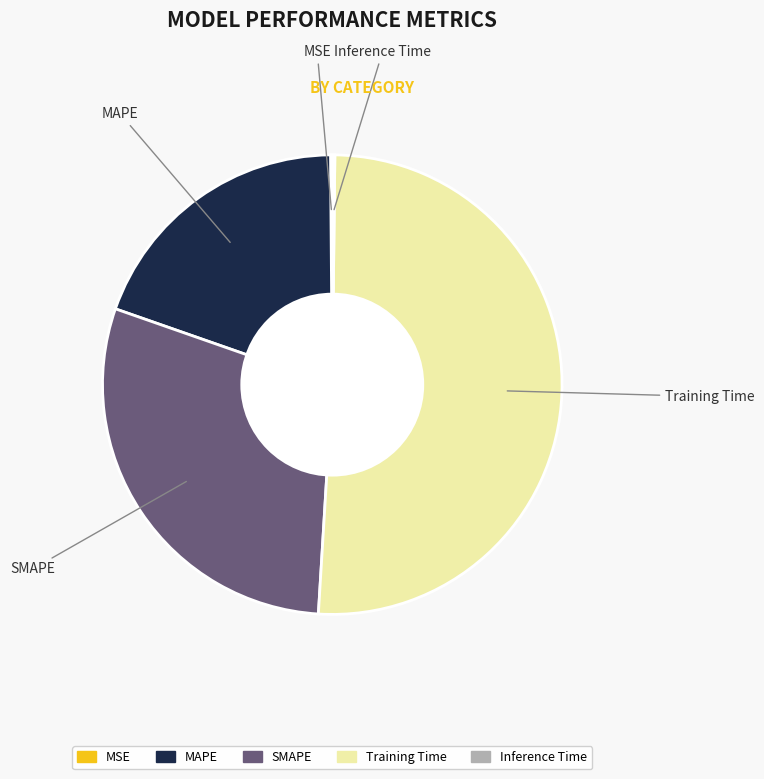

What is the largest slice in the pie chart?

Training Time